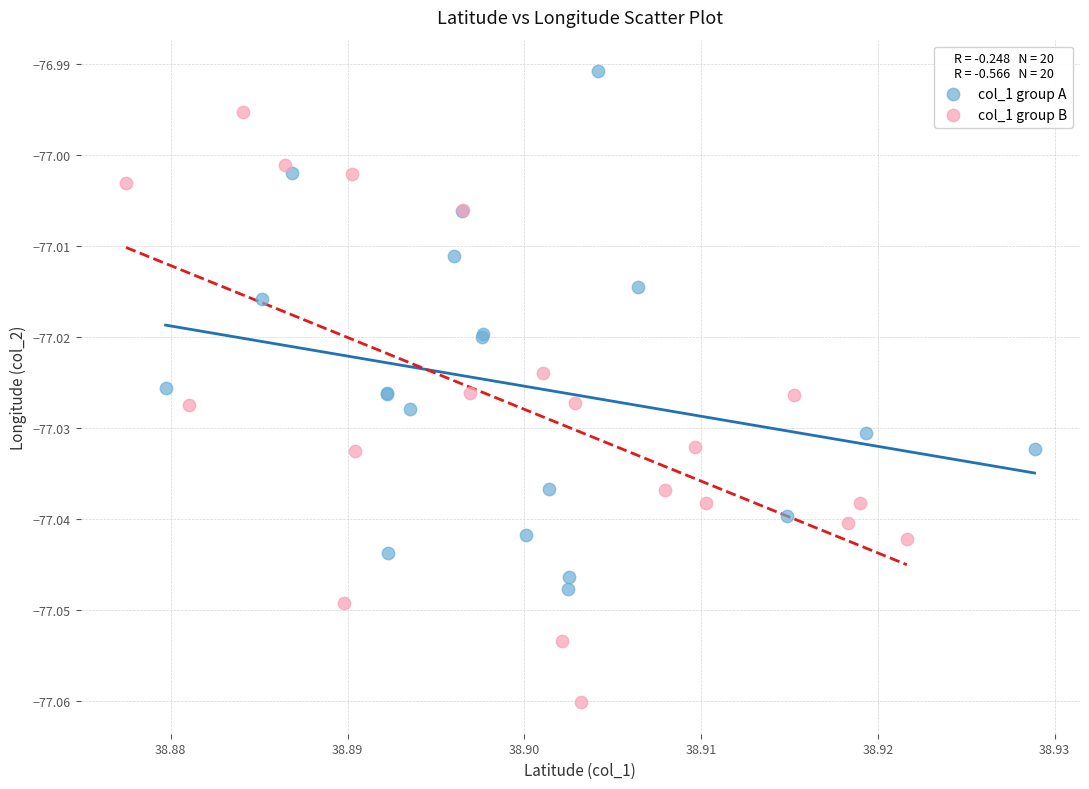

What are all the series names shown in the legend?

col_1 group A, col_1 group B